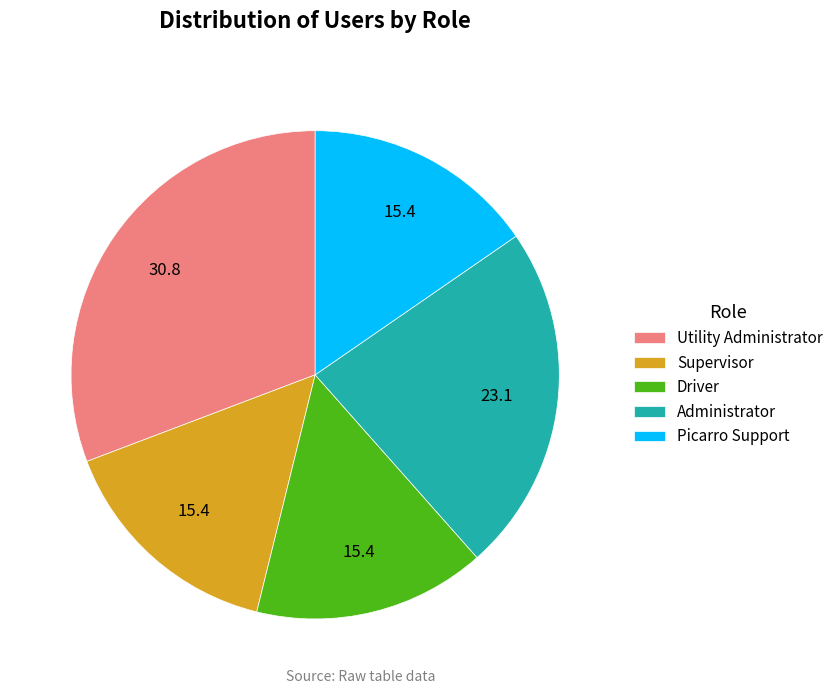

How many slices are in this pie chart?

5